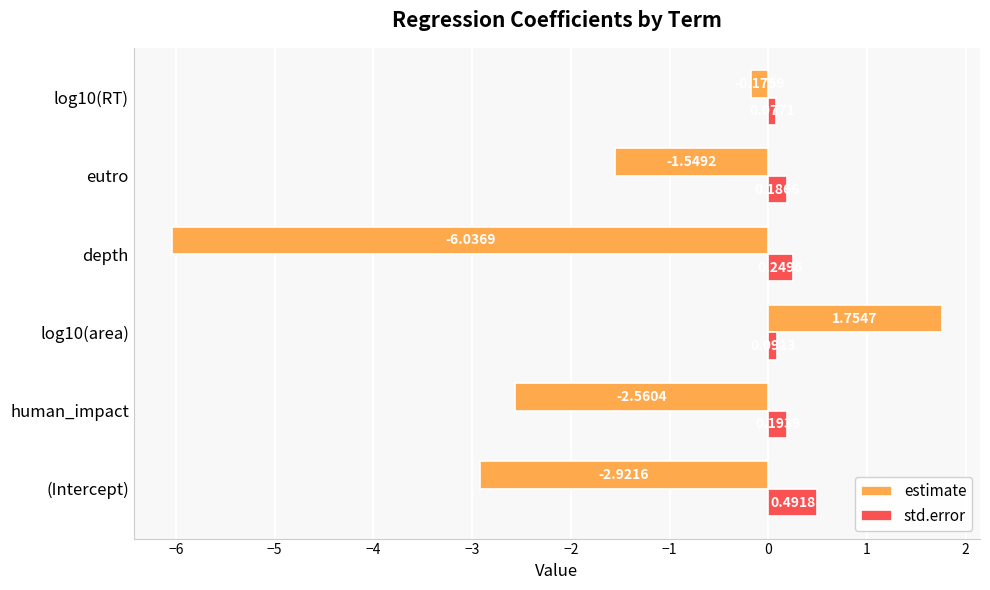

At which label does estimate reach its minimum?

depth